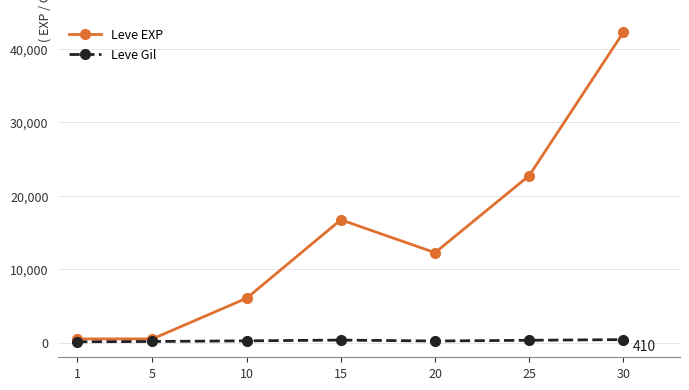

How many interior local peaks does the Leve EXP series have?

1